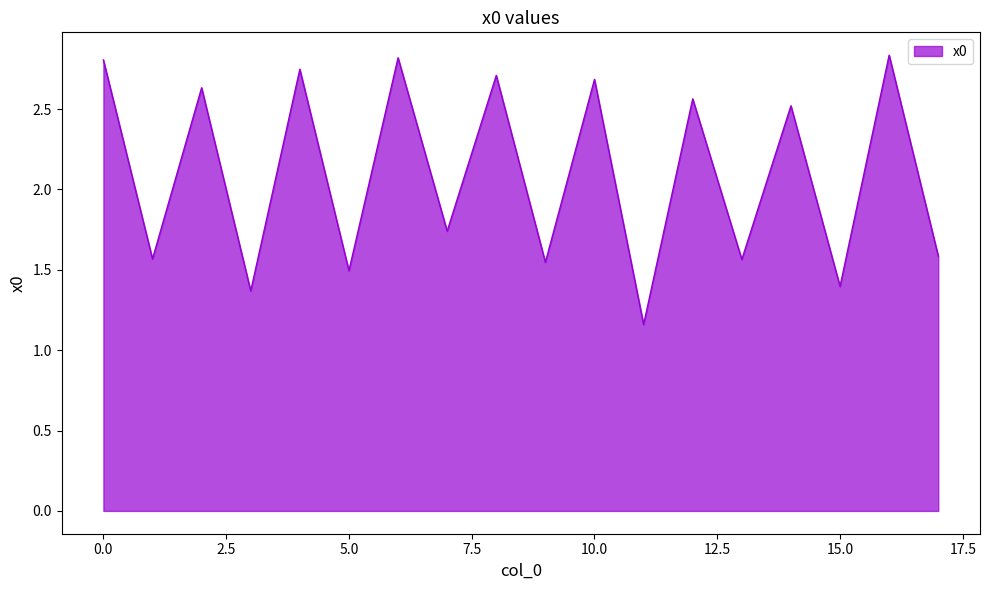

Does the chart have visible grid lines?

No